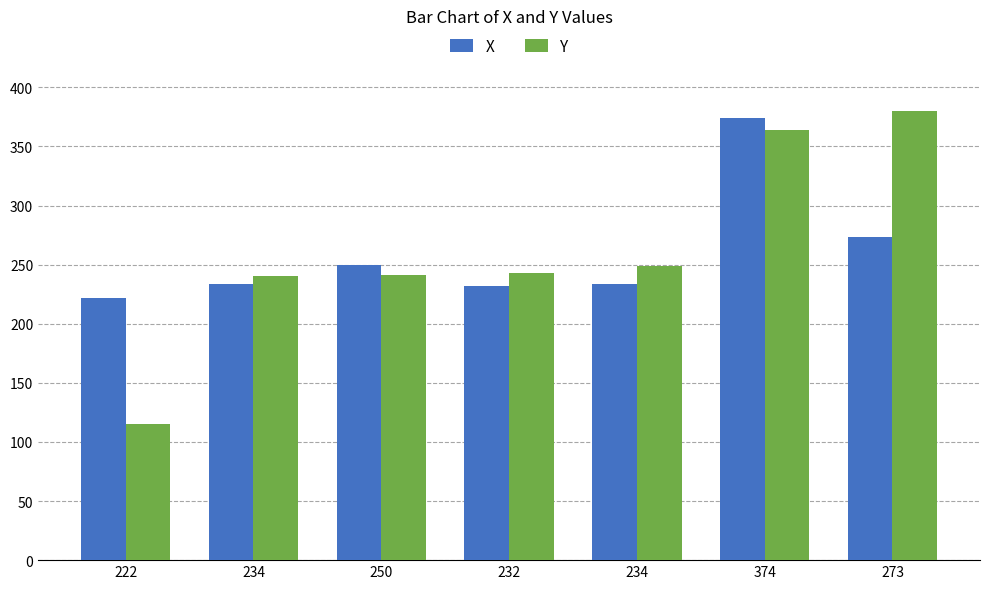

At which category does the chart reach its minimum across all series?

222